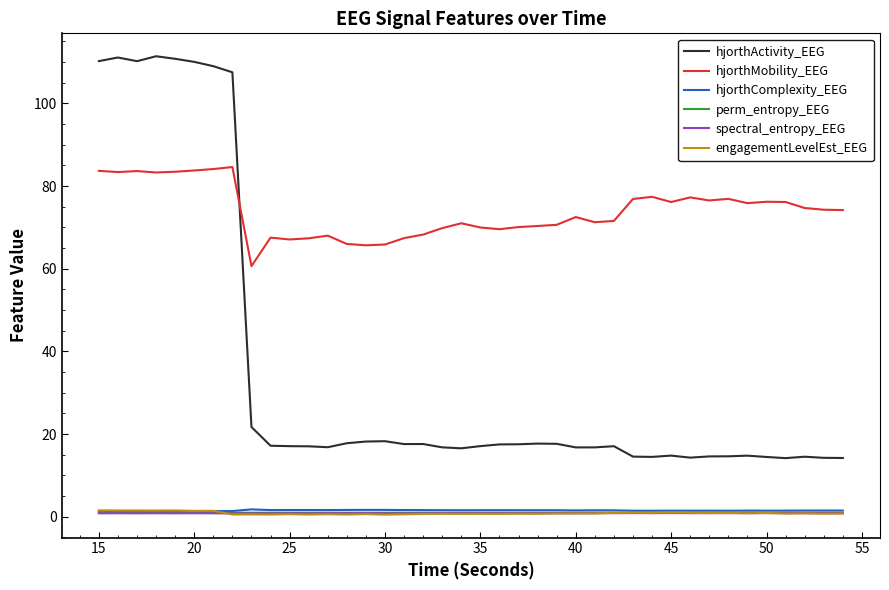

Is this an area chart (filled region under the line)?

No